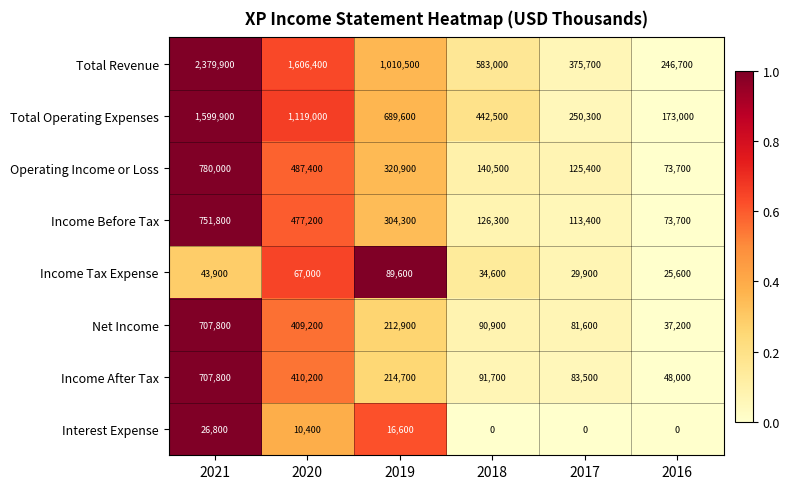

Where does the Total Operating Expenses series first go above 689600?

2021